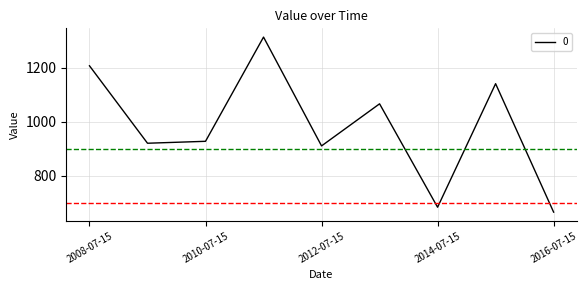

What is the minimum value shown in the chart?

665.3